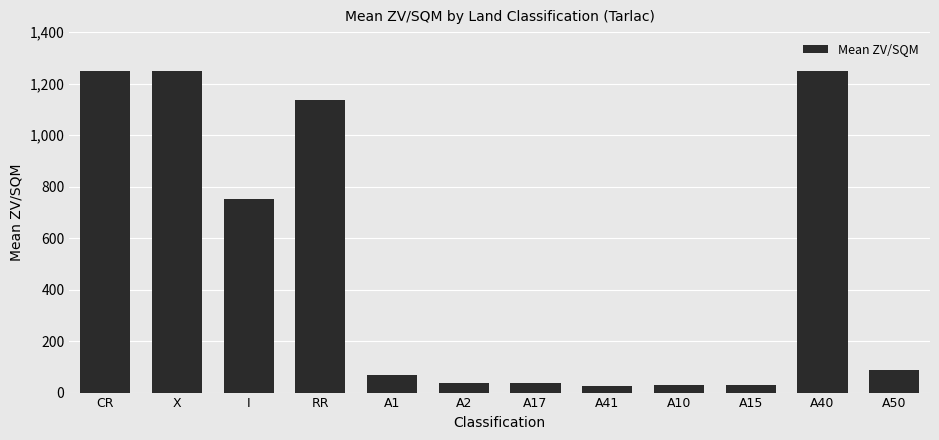

The chart shows a value of 1250.0 at A40. True or false?

True